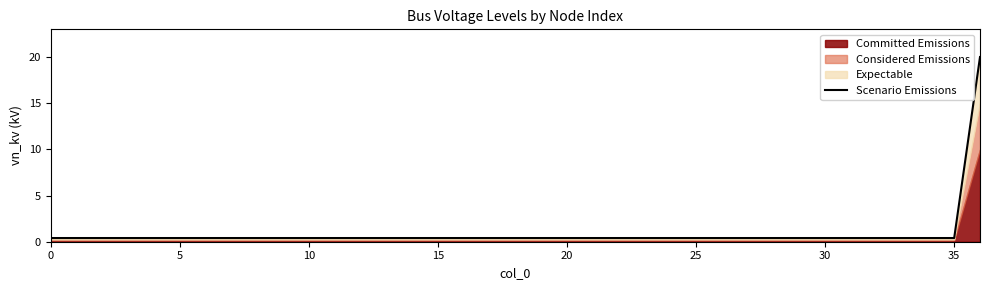

True or false: the data shows 0.4 at 15.

True